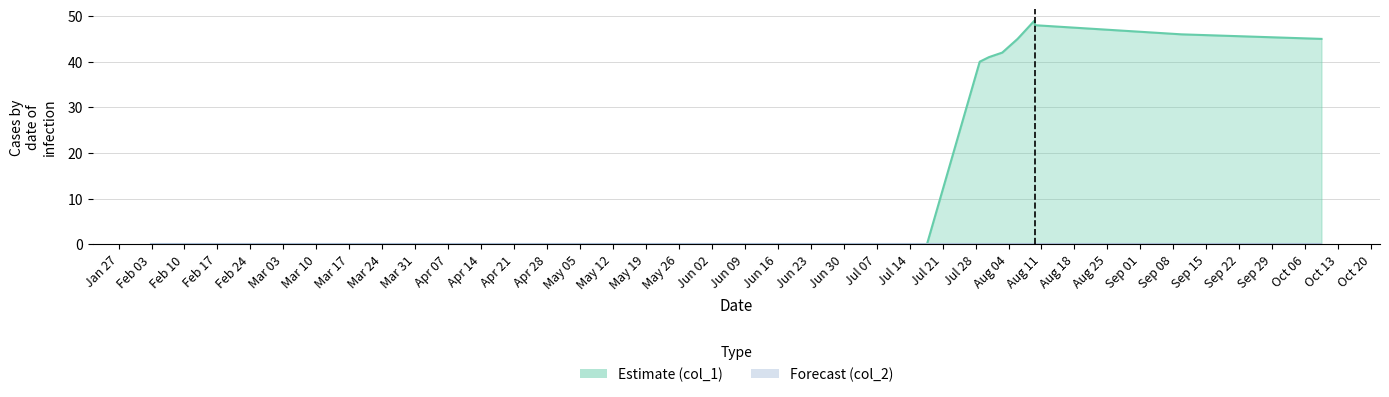

Reading left to right, extract all data points from this chart.

1391380265=0	1405613528=0	1406581663=40	1406750870=41	1406995664=42	1407276469=45	1407586054=49	1407593266=48	1410278841=46	1412852825=45